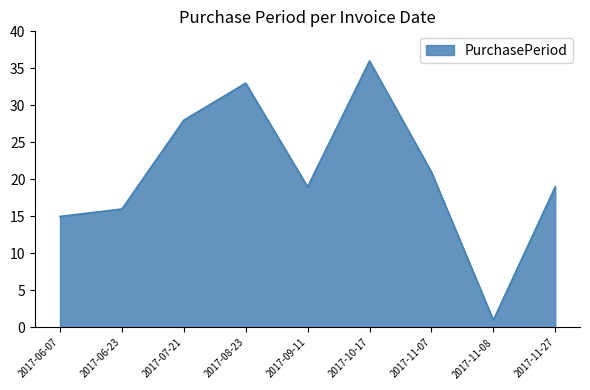

At which category does the data reach its first local valley?

2017-09-11